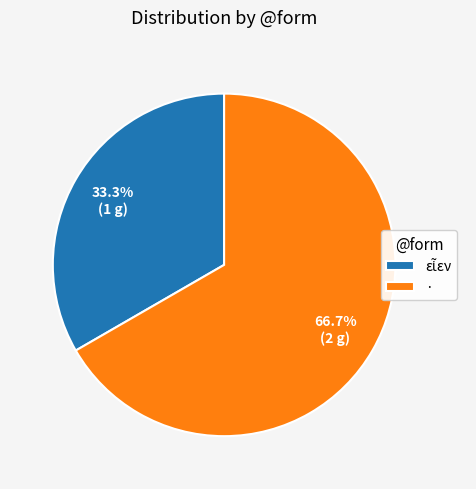

What portion of the pie excludes ·?

33.3%